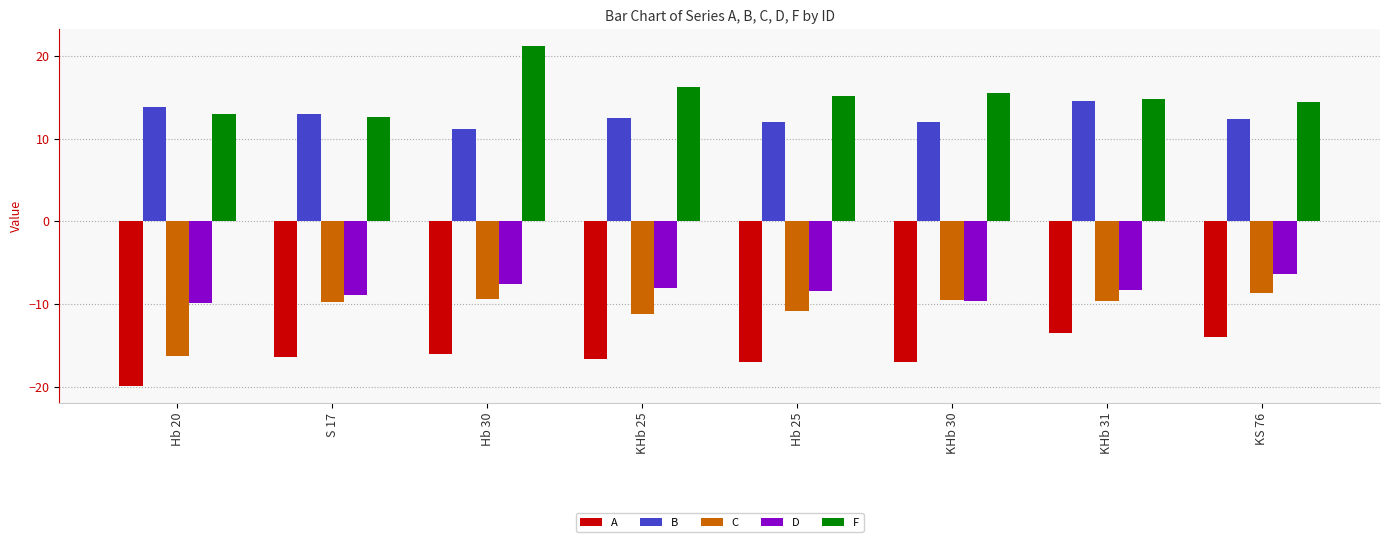

What is the total value across all series at KS 76?

-2.3